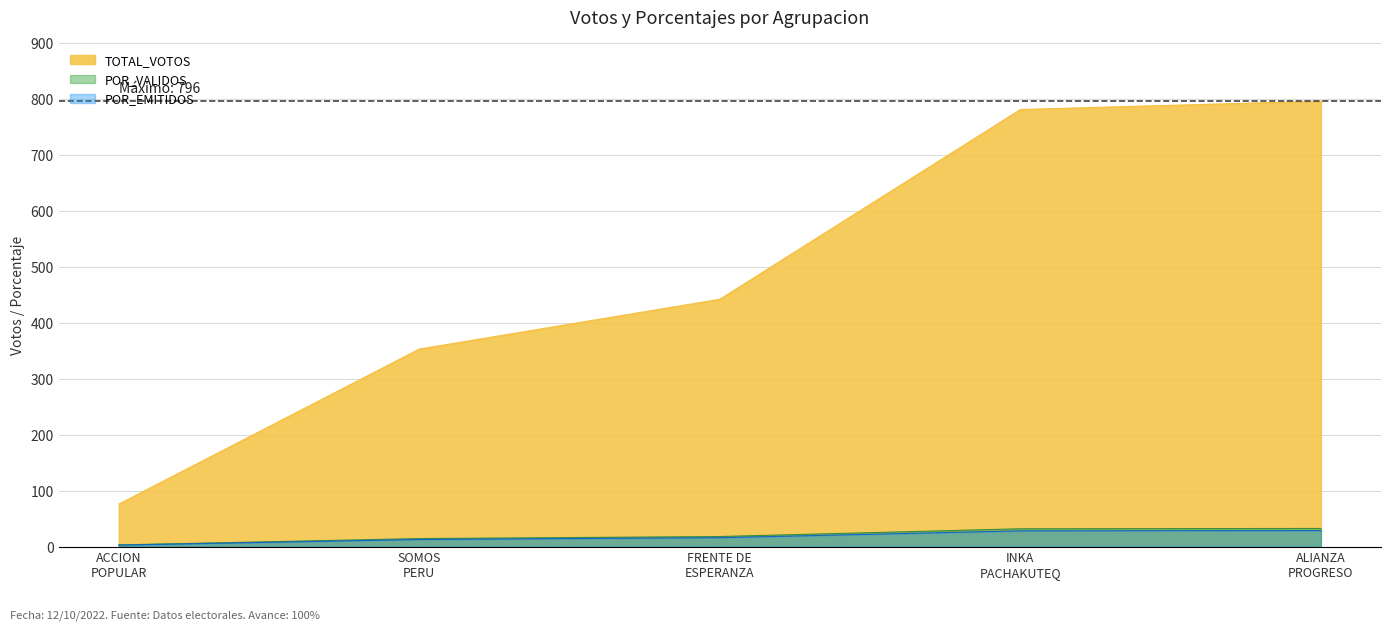

The value of TOTAL_VOTOS at ACCION POPULAR is 76.0. True or false?

True